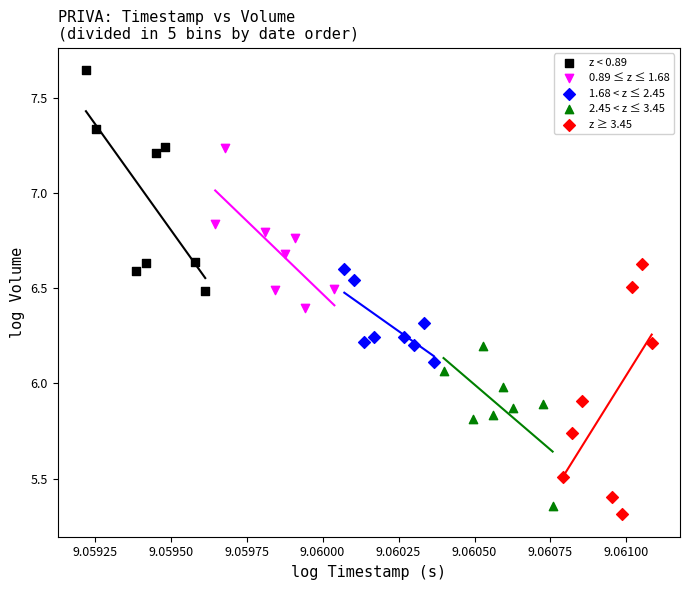

What are all the series names shown in the legend?

z < 0.89, 0.89 ≤ z ≤ 1.68, 1.68 < z ≤ 2.45, 2.45 < z ≤ 3.45, z ≥ 3.45